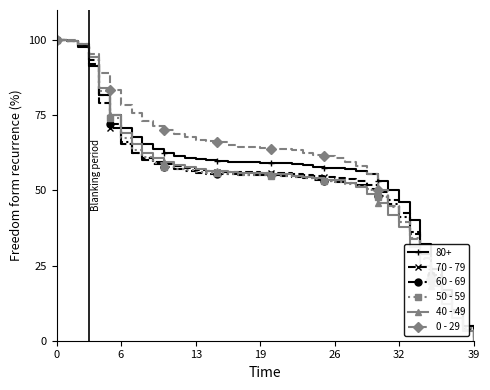

What is the average value of the 40 - 49 series?

53.4